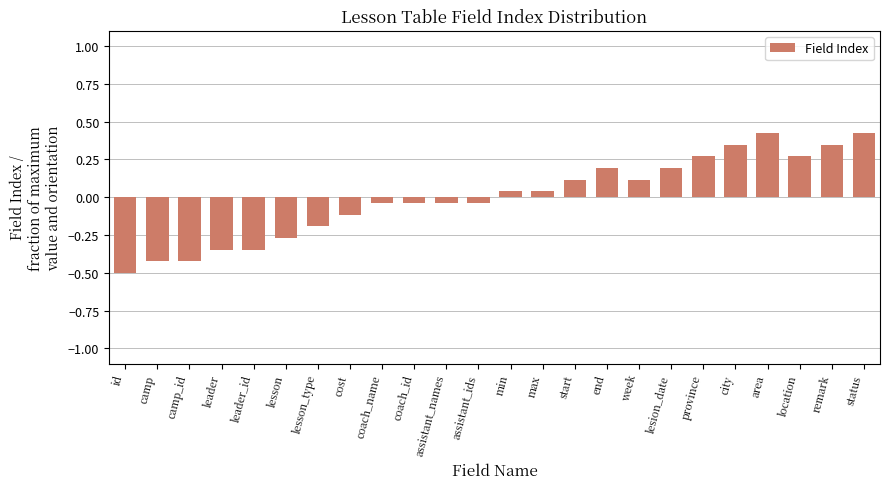

At which label does the data first exceed 0?

min